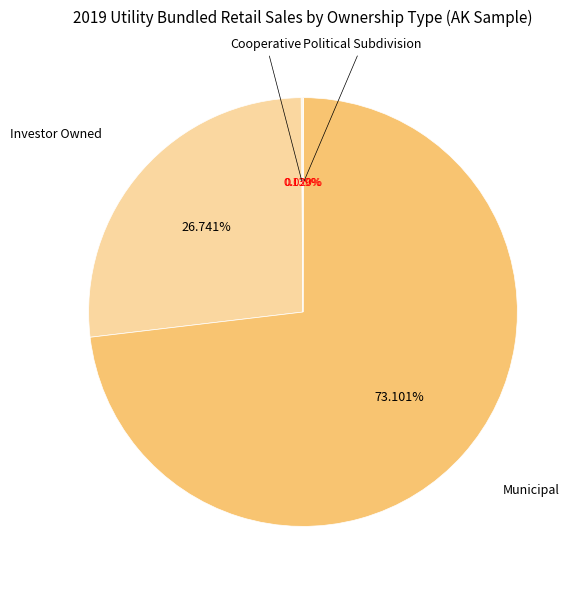

Is there any slice that represents more than half of the pie?

Yes